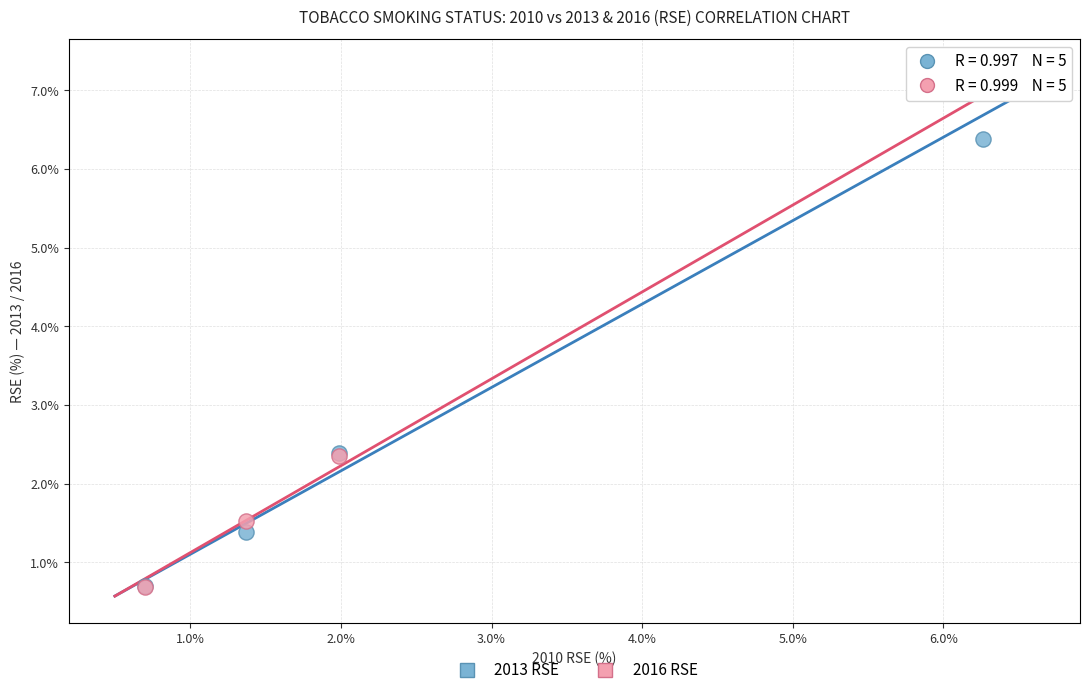

Which series reaches the maximum Y coordinate?

2013 RSE